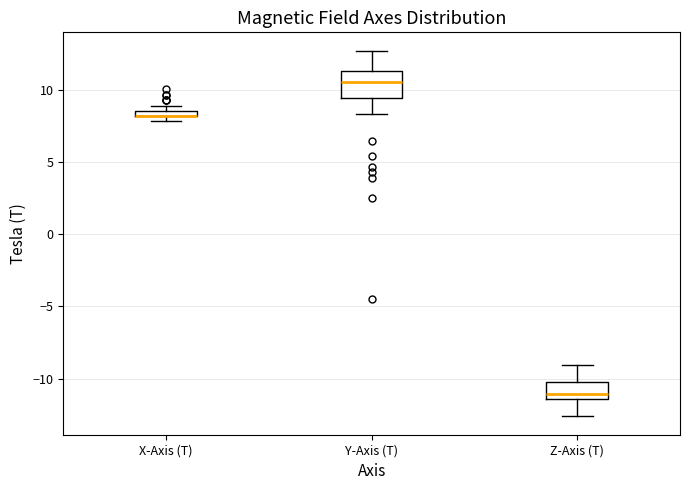

Where does the median line of the box for Y-Axis (T) sit on the y-axis? The values are not printed on the chart, so give them approximately, as read against the axis.

10.5